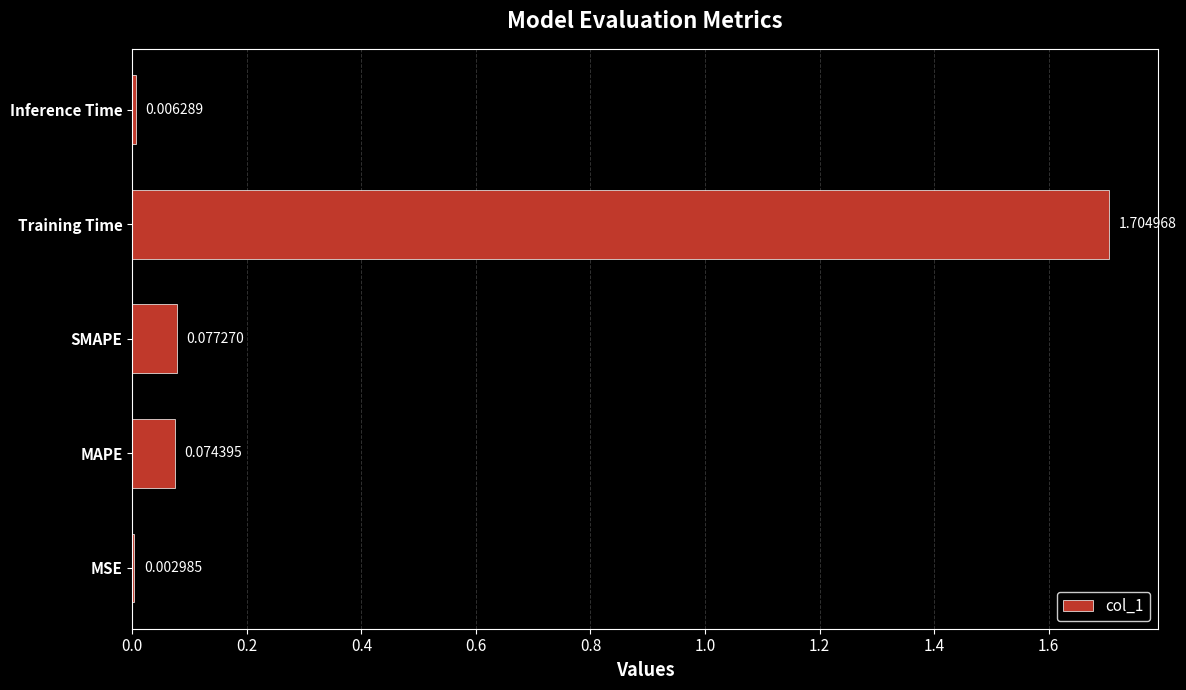

At which category does the chart reach its peak across all series?

Training Time